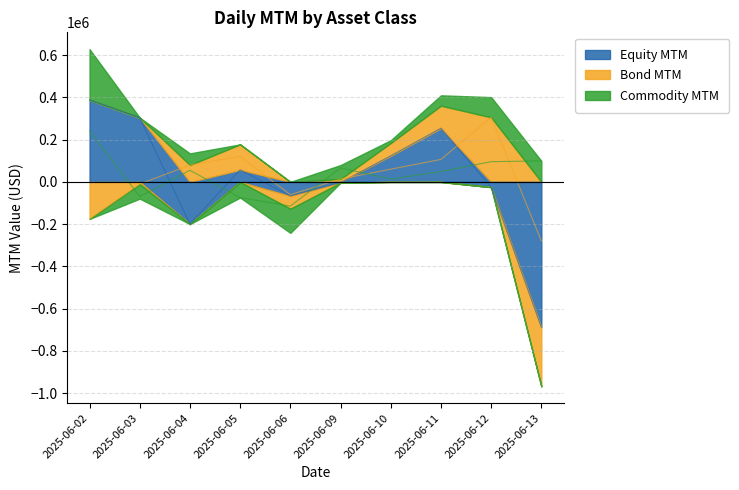

True or false: Commodity MTM has a value of 99491.0 at 2025-06-13.

True